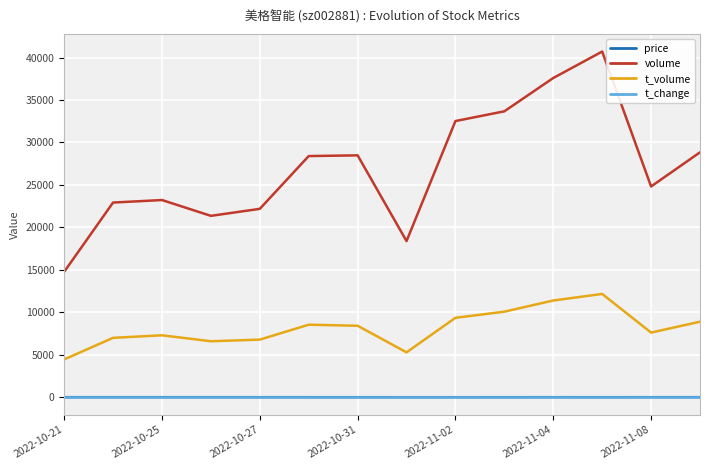

True or false: t_volume has more than 2 interior local peaks.

True